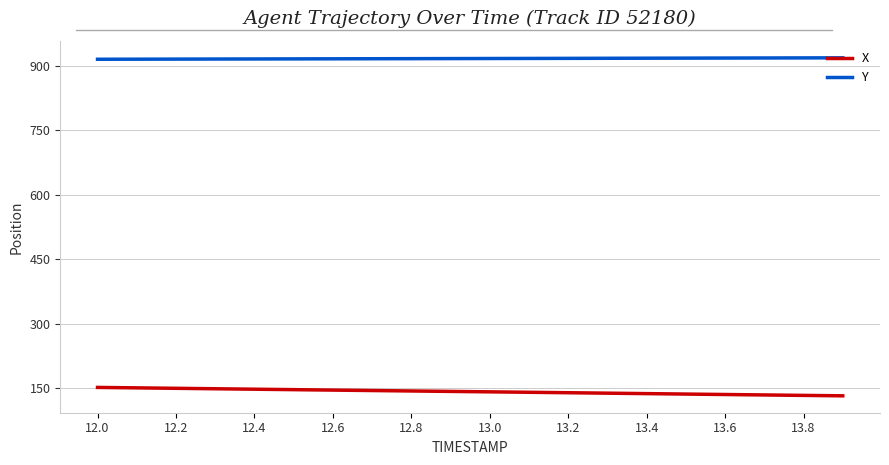

Which series has the largest total across all categories?

Y